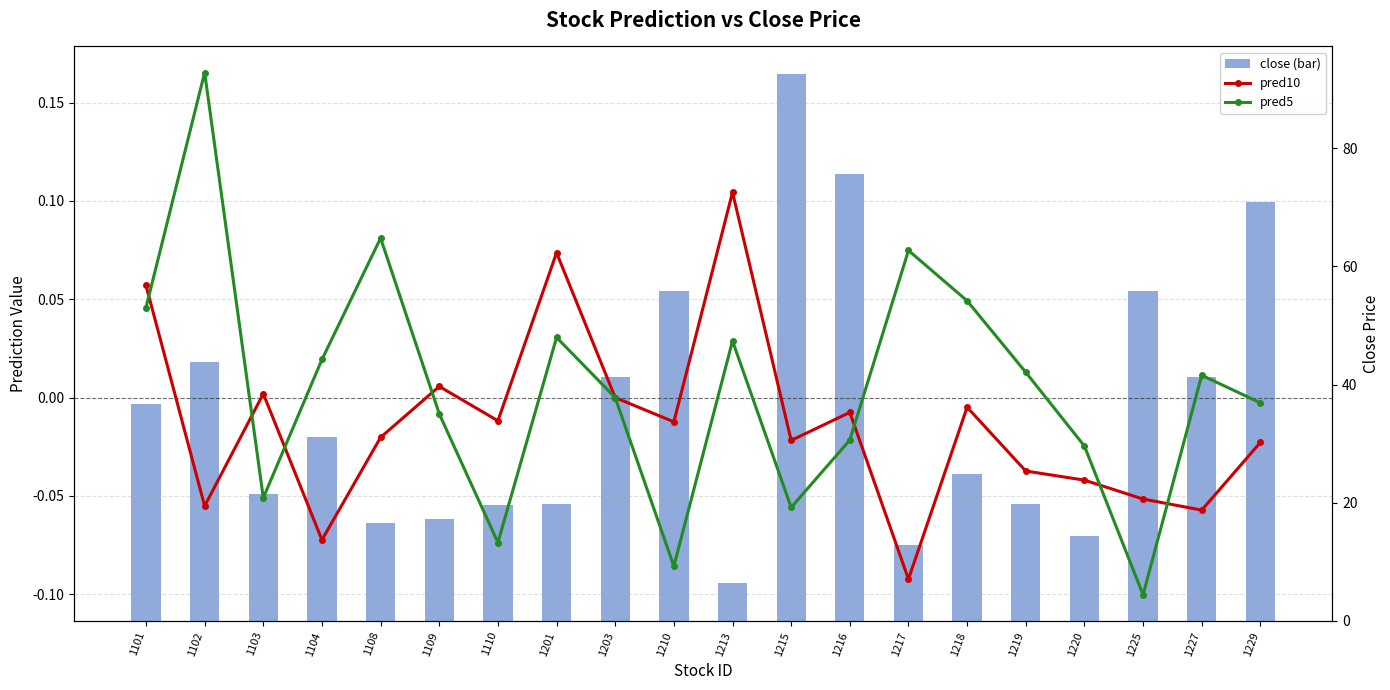

What is the total value across all series at 1109?

17.3